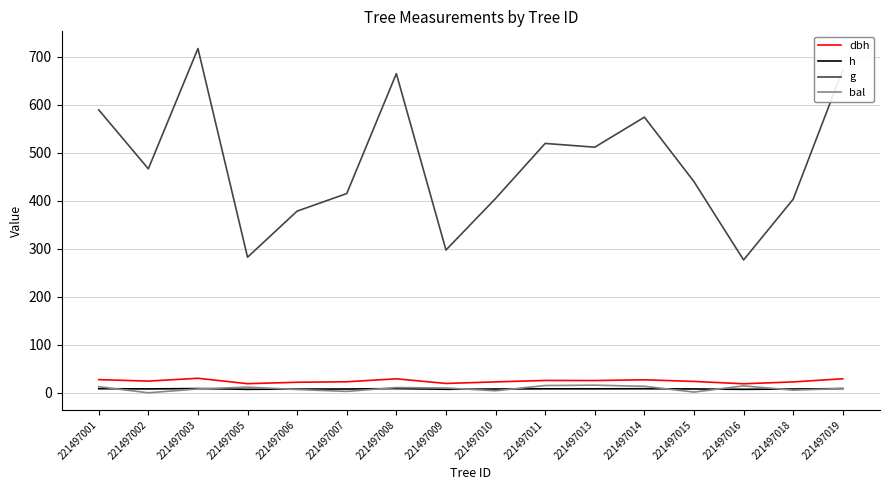

What is the maximum value shown in the chart?

717.4